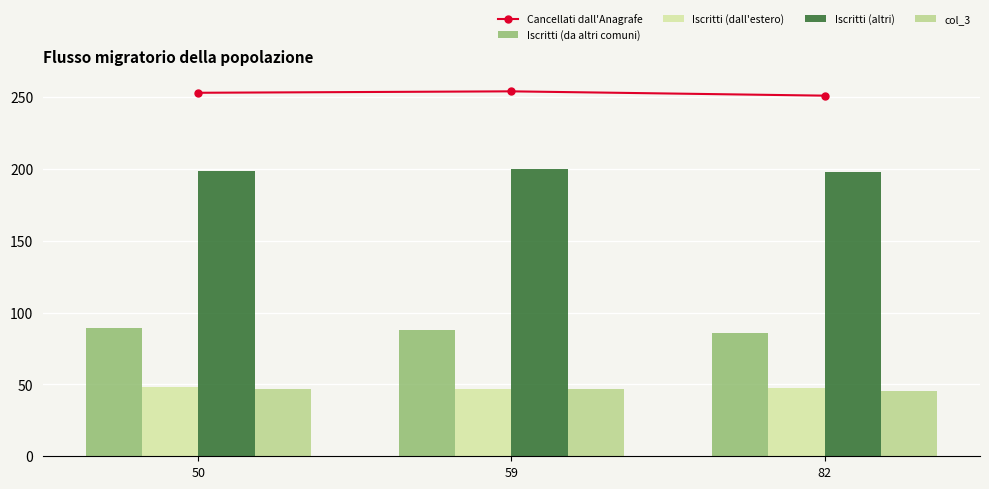

What is the lowest value of the col_3 series?

45.7